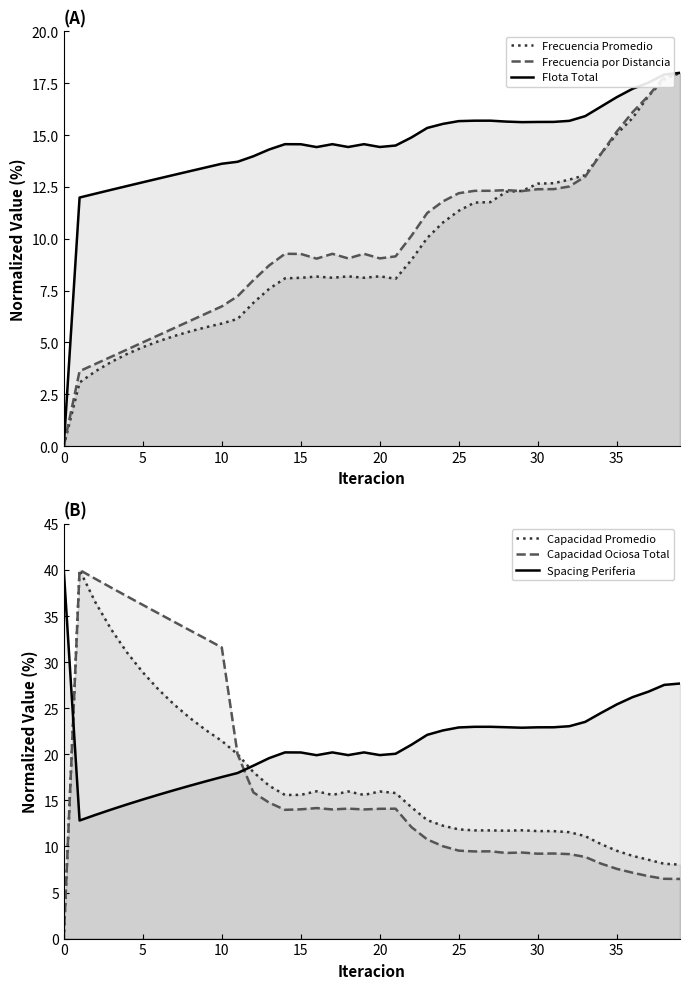

Reading left to right, list all the values displayed in this chart.

Frecuencia Promedio: 0.0	3.1	3.6	4.1	4.4	4.8	5.1	5.3	5.5	5.7	5.9	6.1	6.9	7.6	8.1	8.1	8.2	8.1	8.2	8.1	8.2	8.1	9.0	10.0	10.8	11.3	11.7	11.8	12.3	12.3	12.7	12.7	12.9	13.1	14.1	15.1	15.8	16.9	17.7	18.0
Frecuencia por Distancia: 0.0	3.6	4.0	4.3	4.7	5.0	5.3	5.7	6.0	6.4	6.7	7.2	8.0	8.7	9.3	9.3	9.0	9.3	9.1	9.3	9.1	9.1	10.1	11.2	11.8	12.2	12.3	12.3	12.3	12.3	12.4	12.4	12.5	13.0	14.1	15.2	16.1	16.9	17.8	18.0
Flota Total: 0.0	12.0	12.2	12.4	12.5	12.7	12.9	13.1	13.3	13.4	13.6	13.7	14.0	14.3	14.6	14.6	14.4	14.6	14.4	14.6	14.4	14.5	14.9	15.3	15.5	15.7	15.7	15.7	15.6	15.6	15.6	15.6	15.7	15.9	16.4	16.8	17.2	17.5	17.9	18.0
Capacidad Promedio: 0.0	40.0	36.5	33.6	31.0	28.9	27.0	25.4	23.9	22.6	21.4	20.0	18.1	16.6	15.6	15.6	16.0	15.6	16.0	15.6	16.0	15.8	14.3	12.9	12.2	11.8	11.7	11.7	11.7	11.8	11.7	11.7	11.5	11.1	10.3	9.5	9.0	8.6	8.1	8.0
Capacidad Ociosa Total: 0.0	40.0	39.0	38.1	37.1	36.2	35.3	34.4	33.4	32.5	31.6	20.0	15.9	14.7	14.0	14.0	14.2	14.0	14.1	14.0	14.1	14.1	12.1	10.8	10.0	9.5	9.5	9.5	9.3	9.3	9.2	9.2	9.2	8.9	8.1	7.6	7.1	6.8	6.5	6.5
Spacing Periferia: 40.0	12.8	13.4	14.0	14.6	15.1	15.6	16.1	16.6	17.1	17.5	18.0	18.8	19.6	20.2	20.2	19.9	20.2	19.9	20.2	19.9	20.1	21.0	22.1	22.6	22.9	23.0	23.0	22.9	22.9	22.9	22.9	23.0	23.5	24.5	25.4	26.2	26.8	27.5	27.7